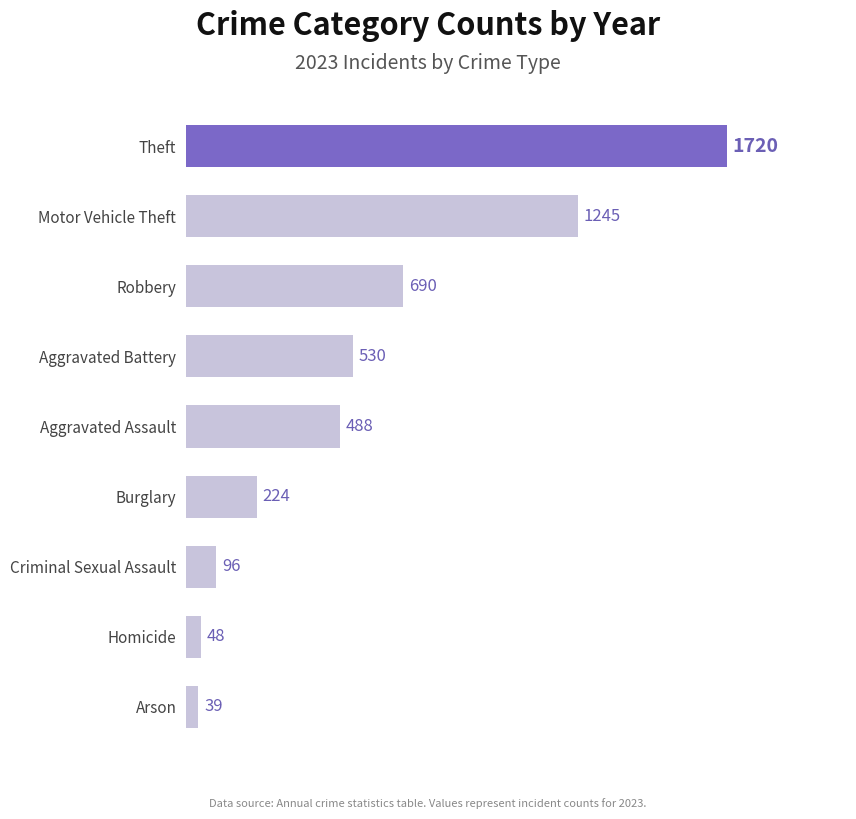

List the labels in order of value, largest first.

Theft, Motor Vehicle Theft, Robbery, Aggravated Battery, Aggravated Assault, Burglary, Criminal Sexual Assault, Homicide, Arson